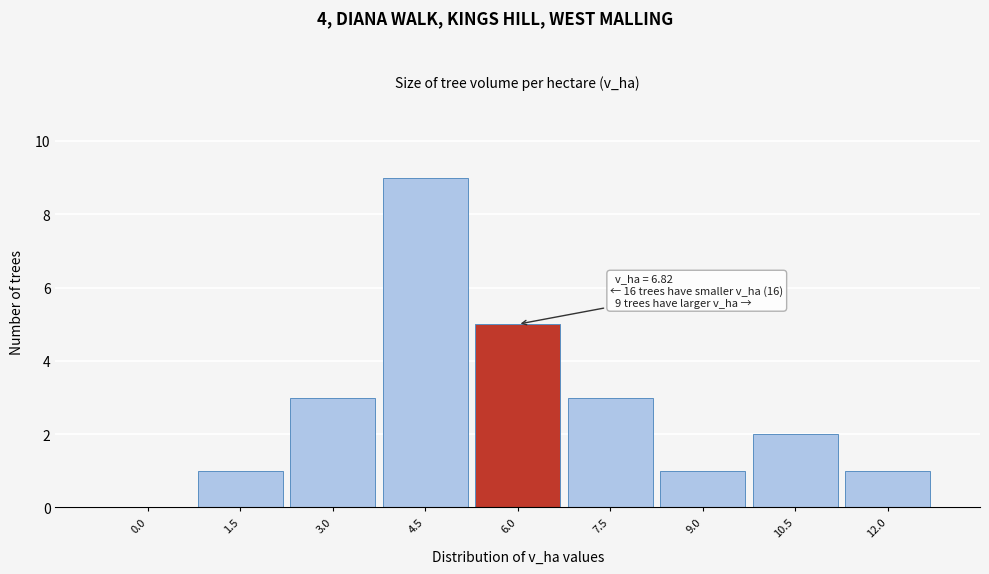

Reading left to right, list all the values displayed in this chart.

0.0=0	1.5=1	3.0=3	4.5=9	6.0=5	7.5=3	9.0=1	10.5=2	12.0=1